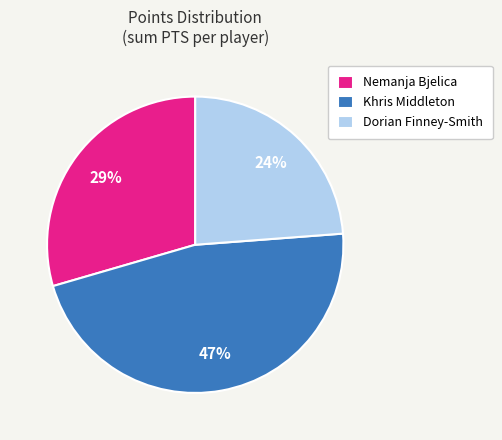

What is the ratio of the value at Dorian Finney-Smith to the value at Khris Middleton?

0.5